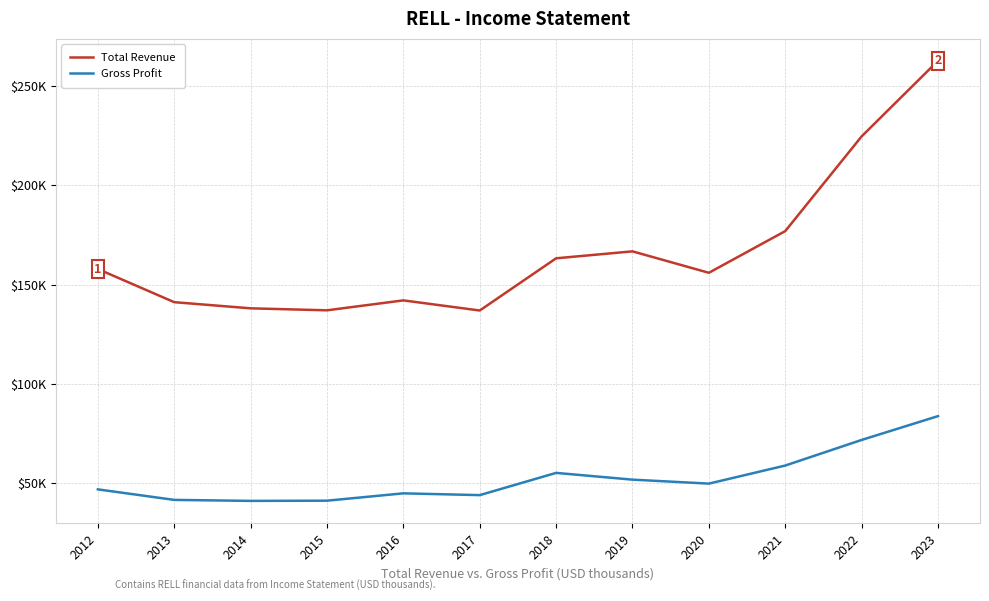

True or false: Gross Profit and Total Revenue intersect in this chart.

False